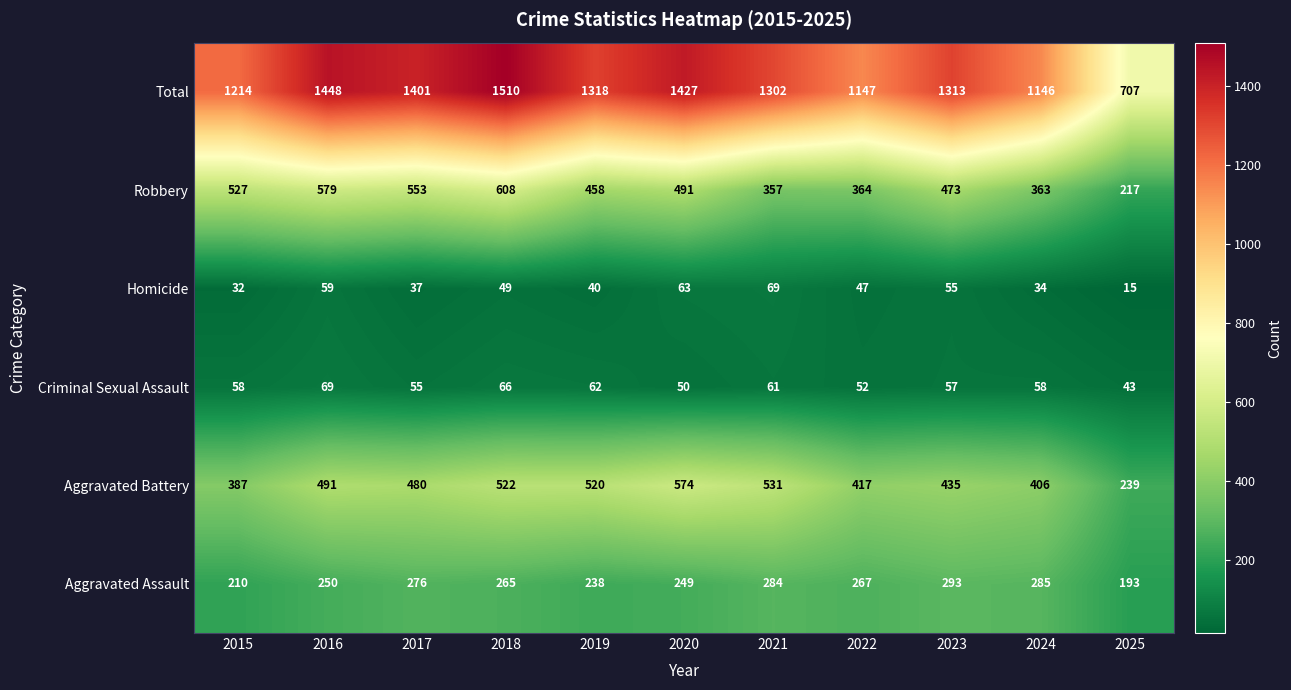

Which series changed the most between 2020 and 2023?

Aggravated Battery